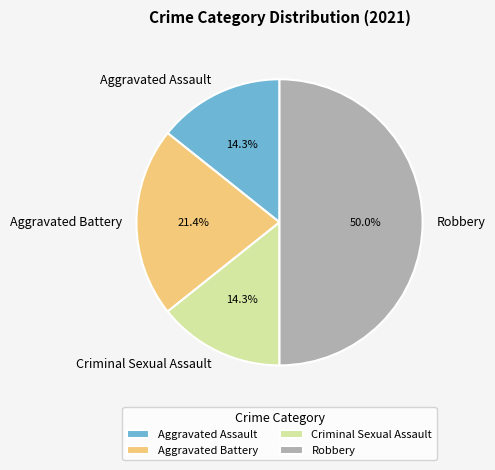

What is the total percentage of Aggravated Battery and Aggravated Assault?

35.7%